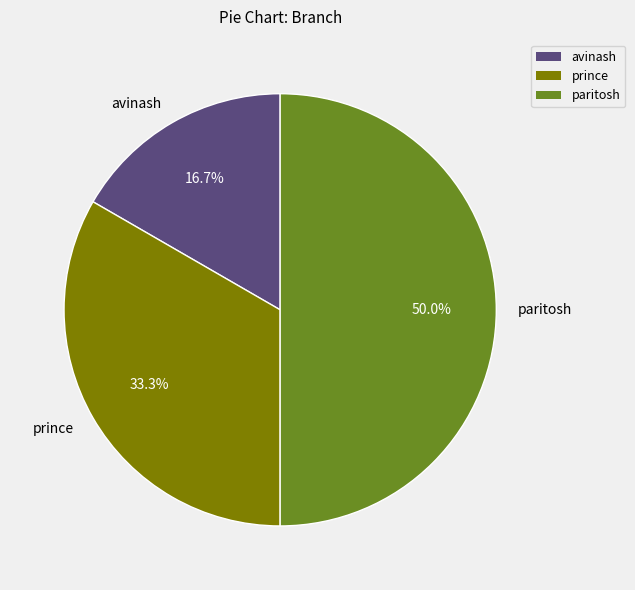

Is prince the majority of the pie?

No